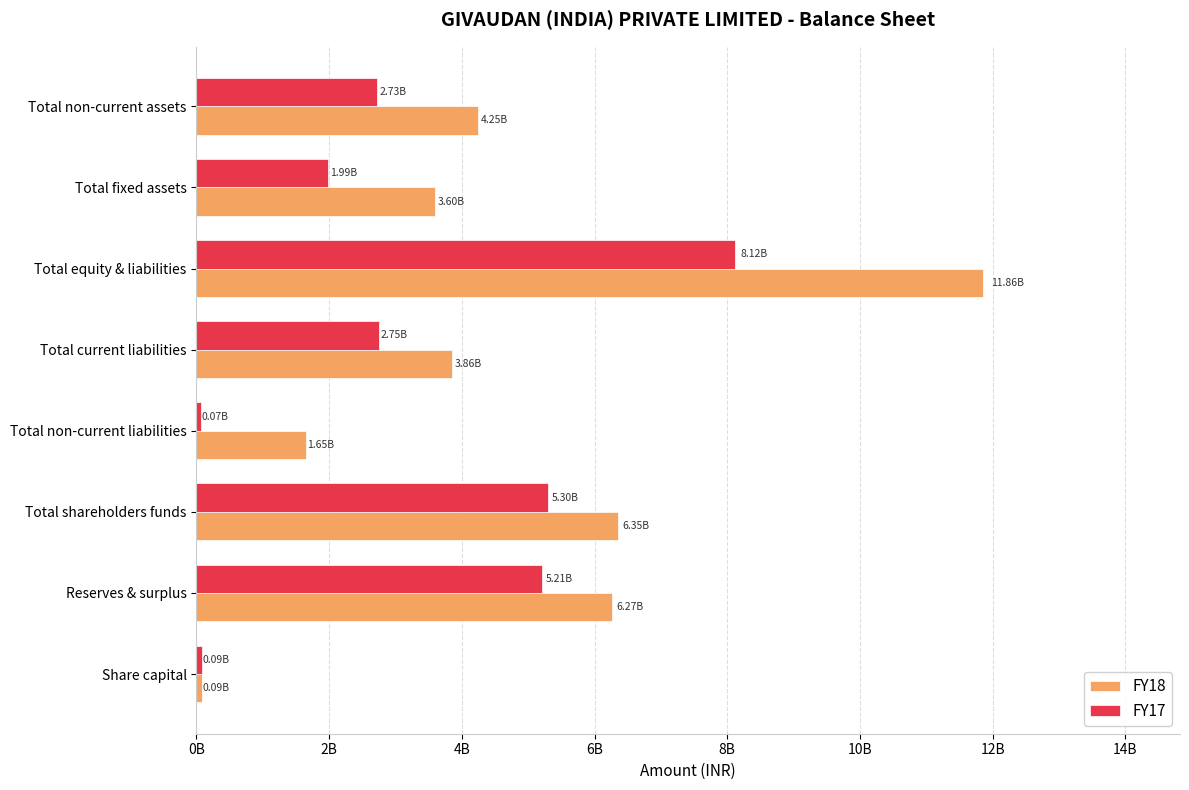

At how many categories does at least one series exceed 11215476802?

1